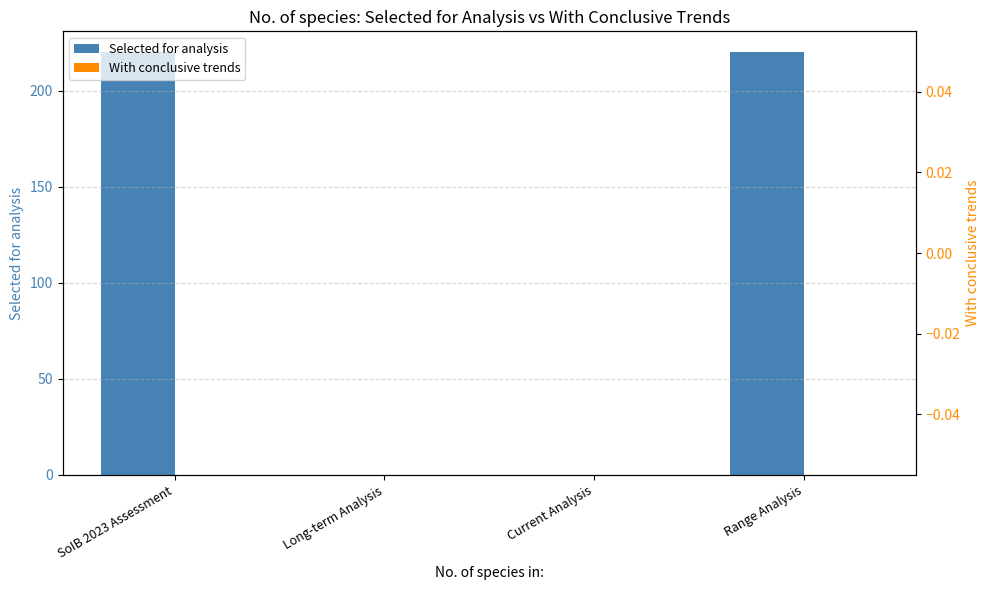

What is the average value of the Selected for analysis series?

110